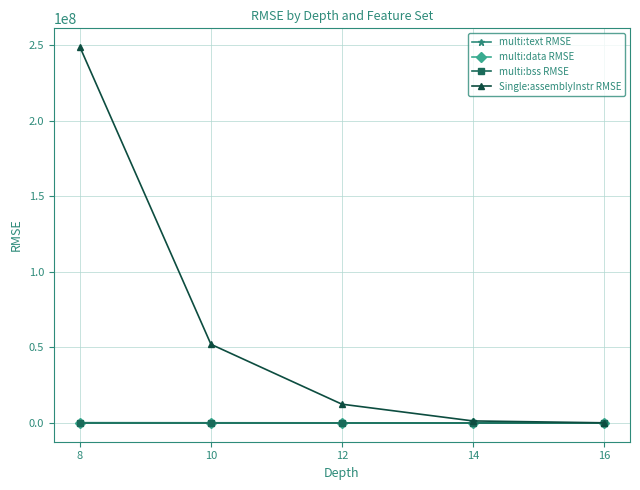

Does the chart have visible grid lines?

Yes